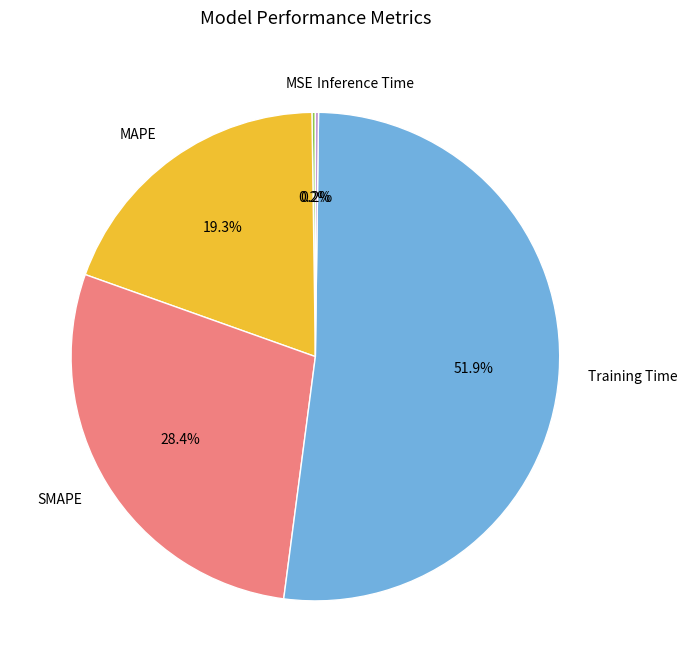

What is the majority slice?

Training Time